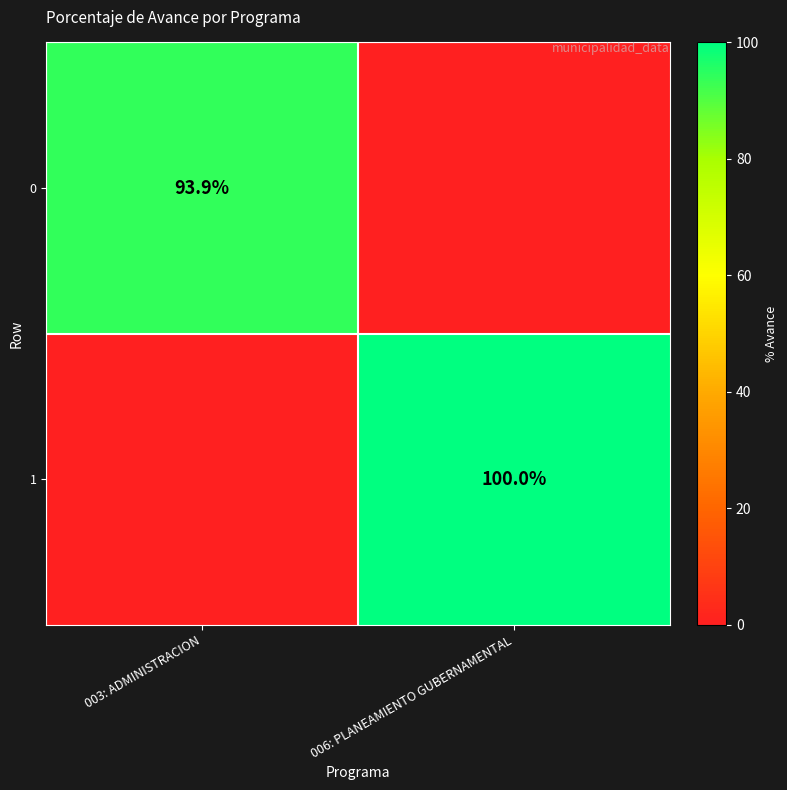

The value of 0 at 003: ADMINISTRACION is 93.9. True or false?

True